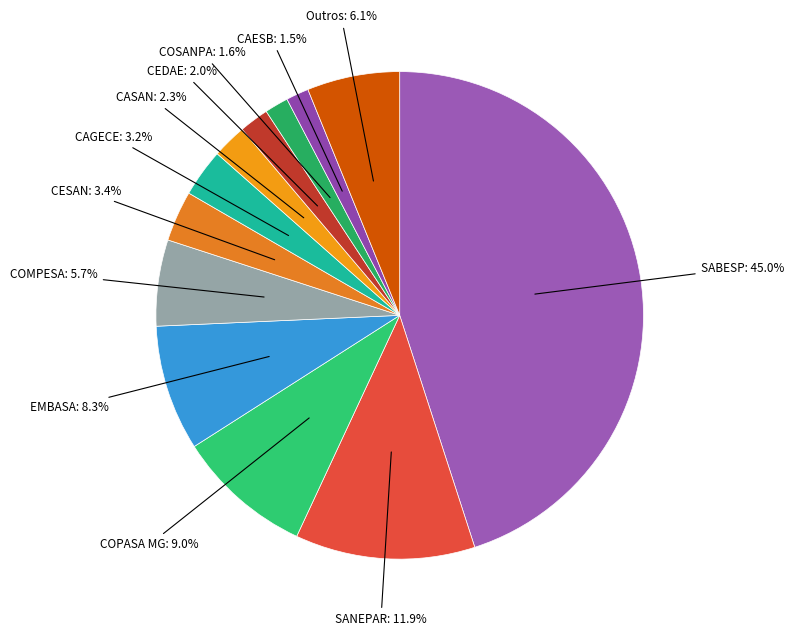

To the nearest percent, what is the difference between the largest and smallest slice percentages?

44%